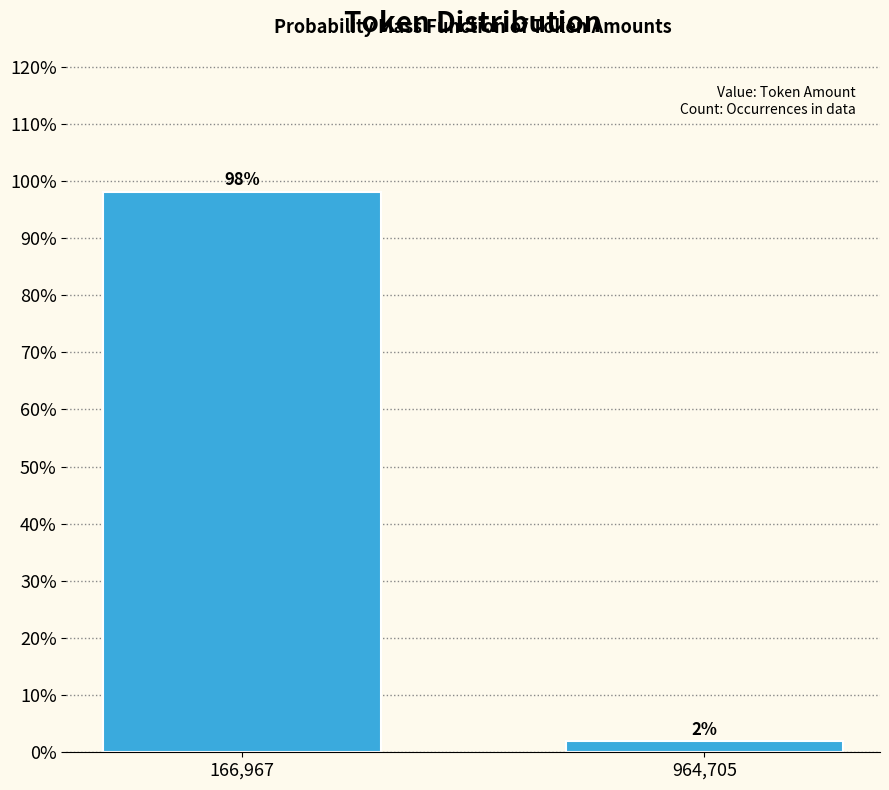

Rank the categories by value from lowest to highest.

964,705, 166,967